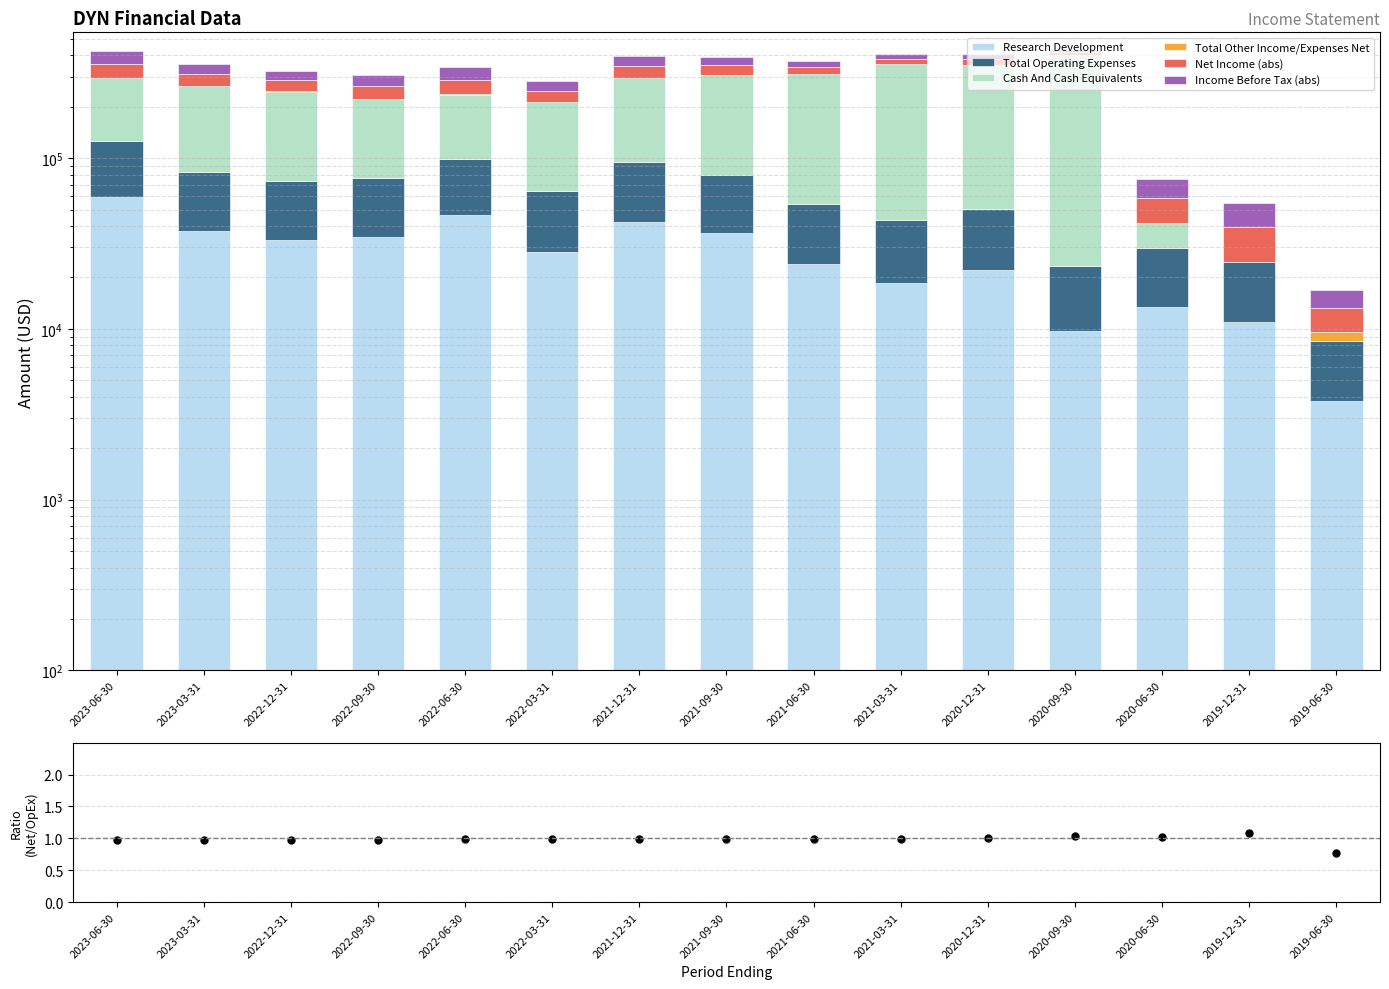

True or false: Income Before Tax has a value of 30000 at 2021-06-30.

True